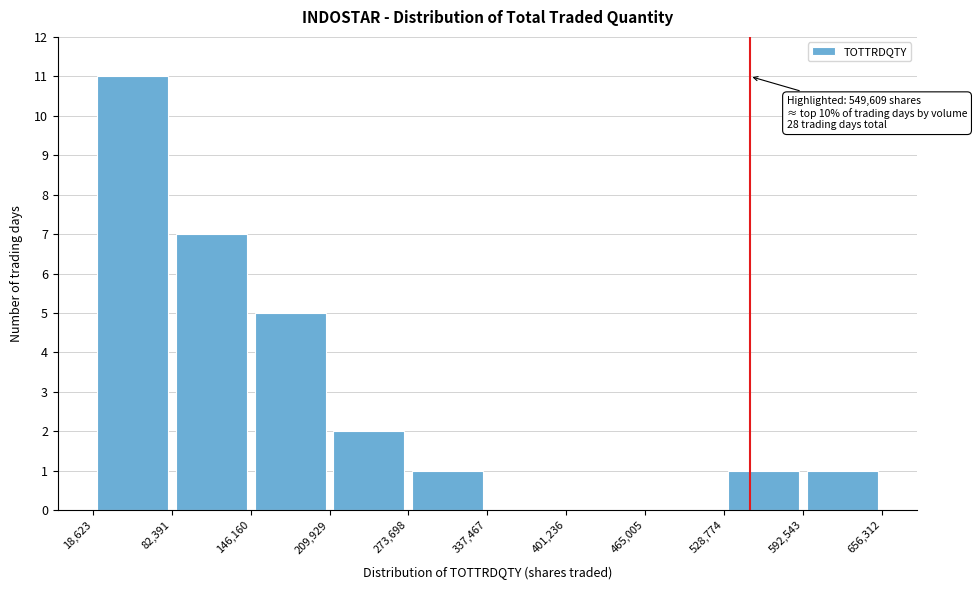

Which range on the x-axis has the tallest bar?

18,623 to 82,391